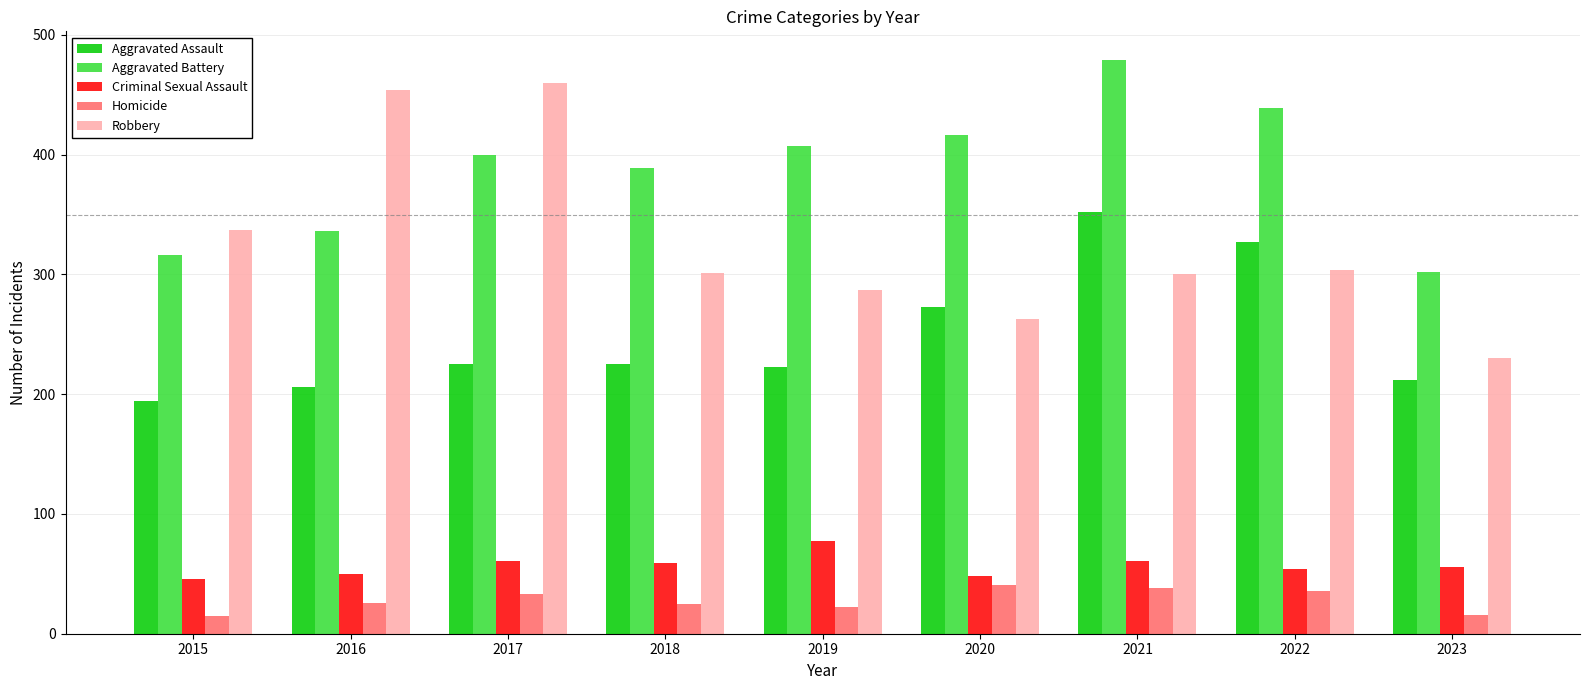

What is the difference between the highest and lowest values at 2021?

441